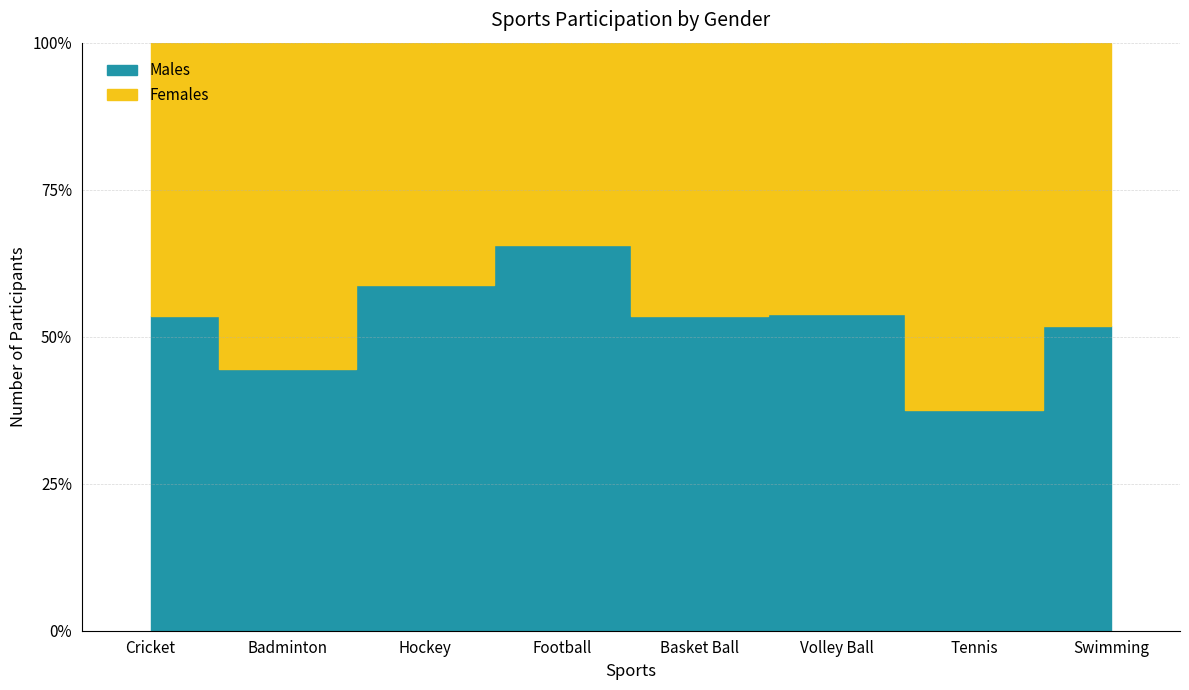

What are all the series names shown in the legend?

Males, Females